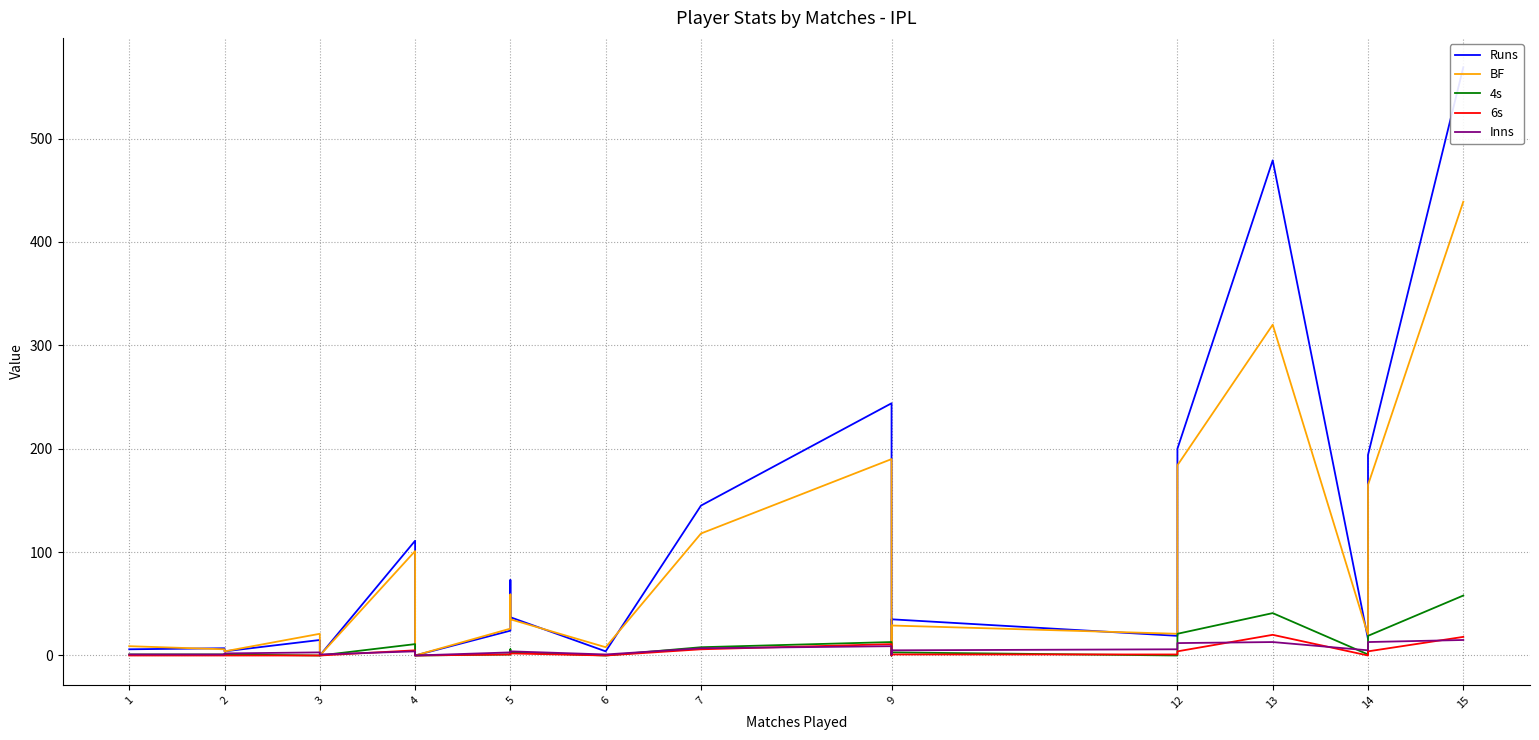

How many categories are shown in the chart?

22